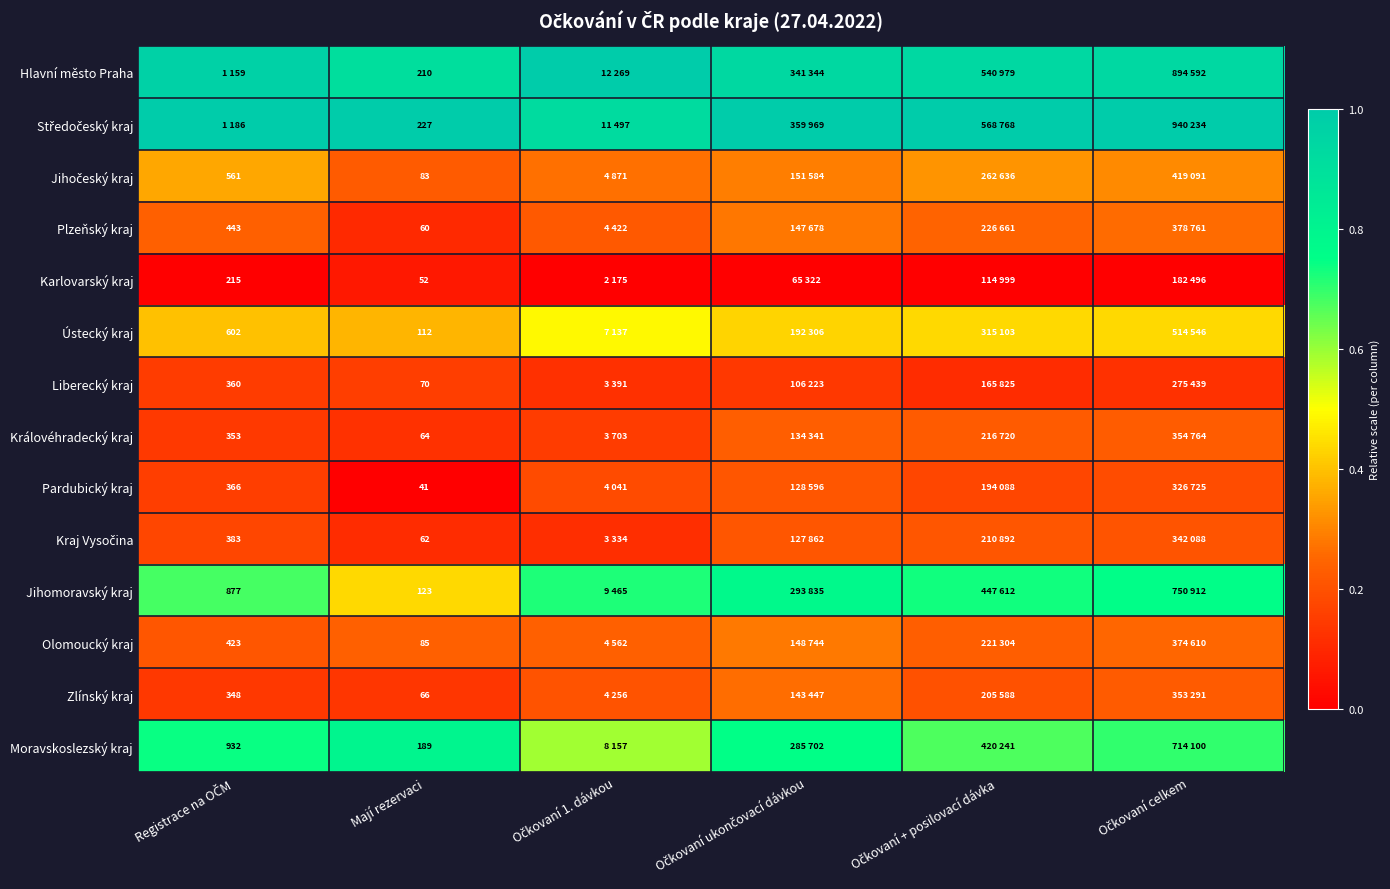

The Ústecký kraj series shows 0.6 at Registrace na OČM. True or false?

False